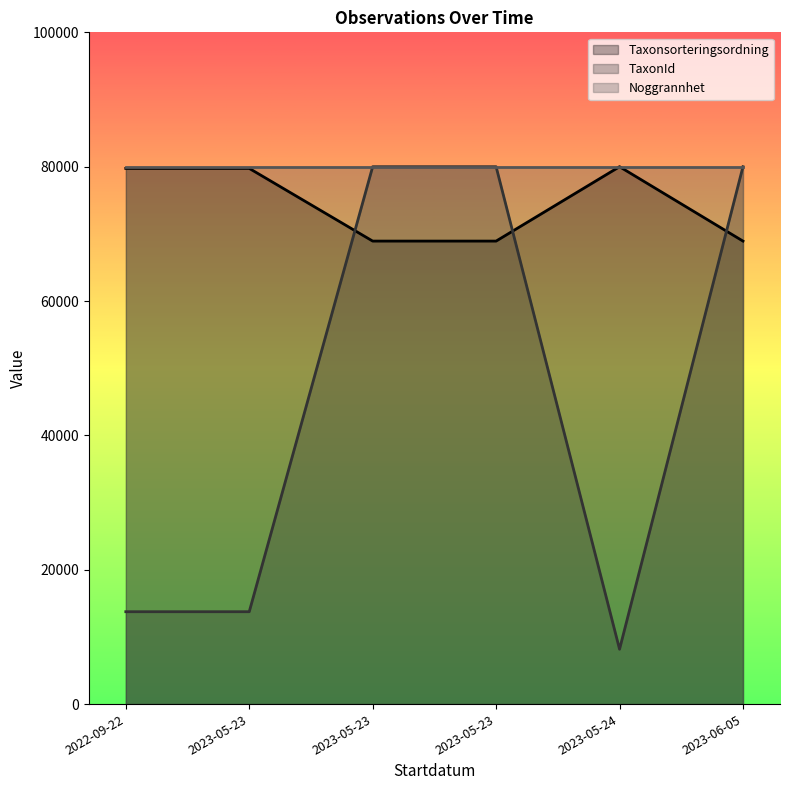

What is the sum of all Taxonsorteringsordning values?

446264.1